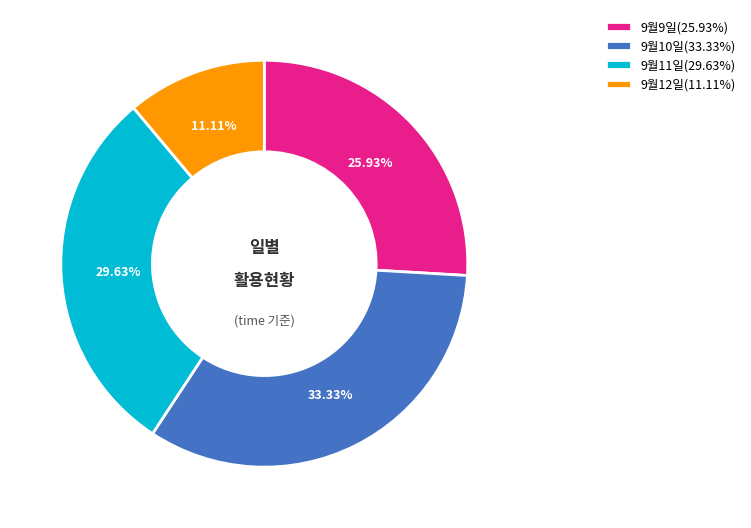

Does 9월11일(29.63%) account for over 50% of the chart?

No